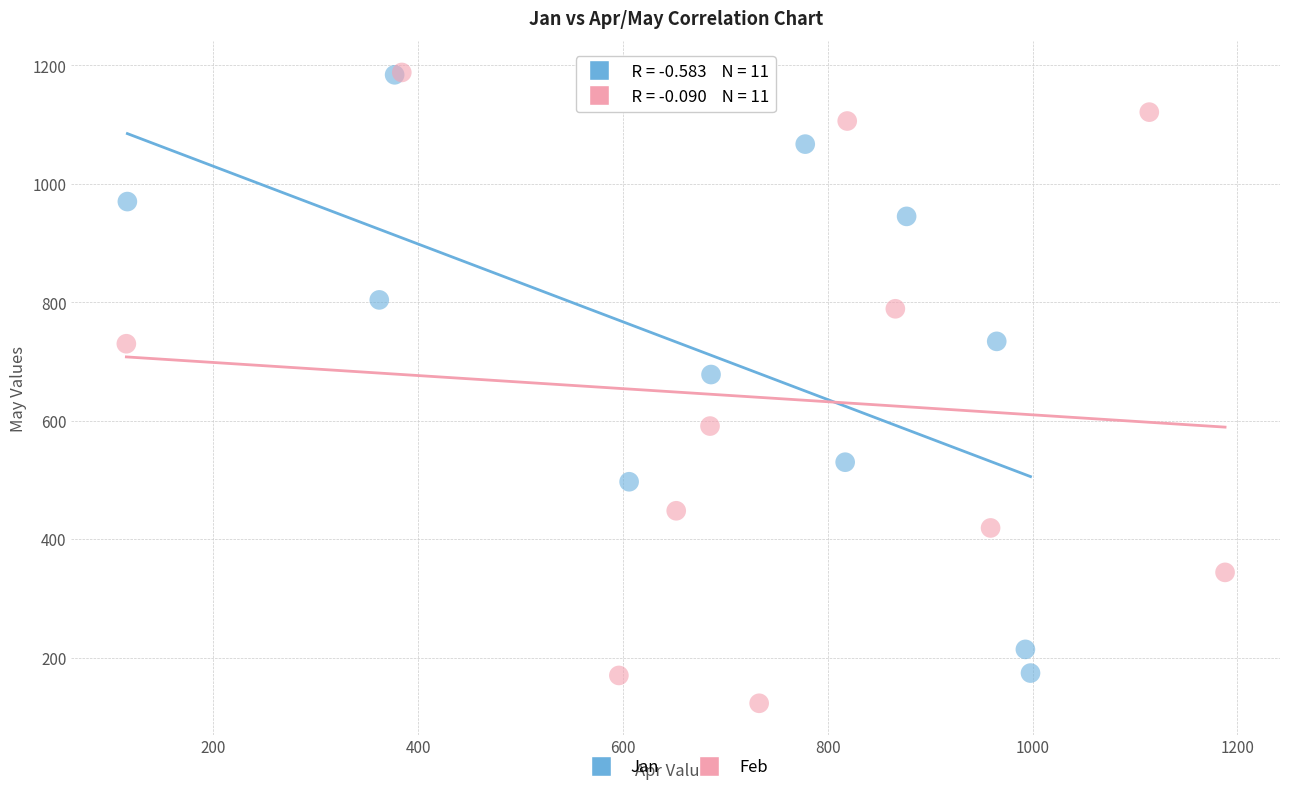

Which series contains the lowest Y value?

Feb